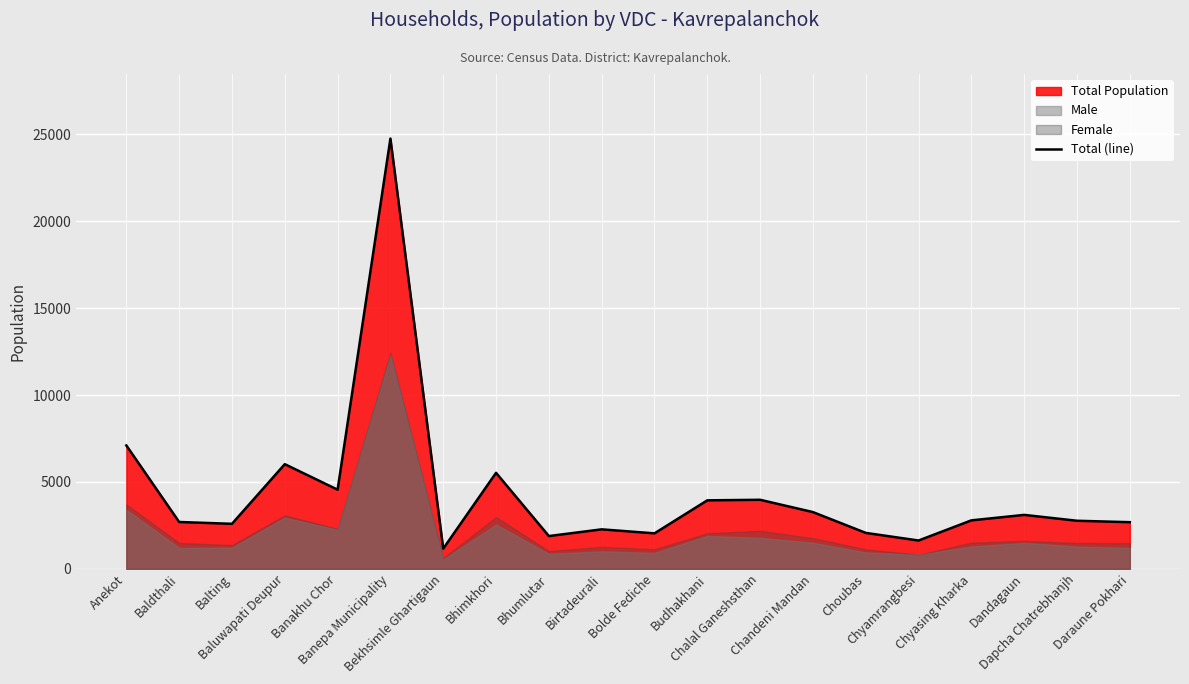

Read the value at Bhumlutar, to the nearest 10.

1880